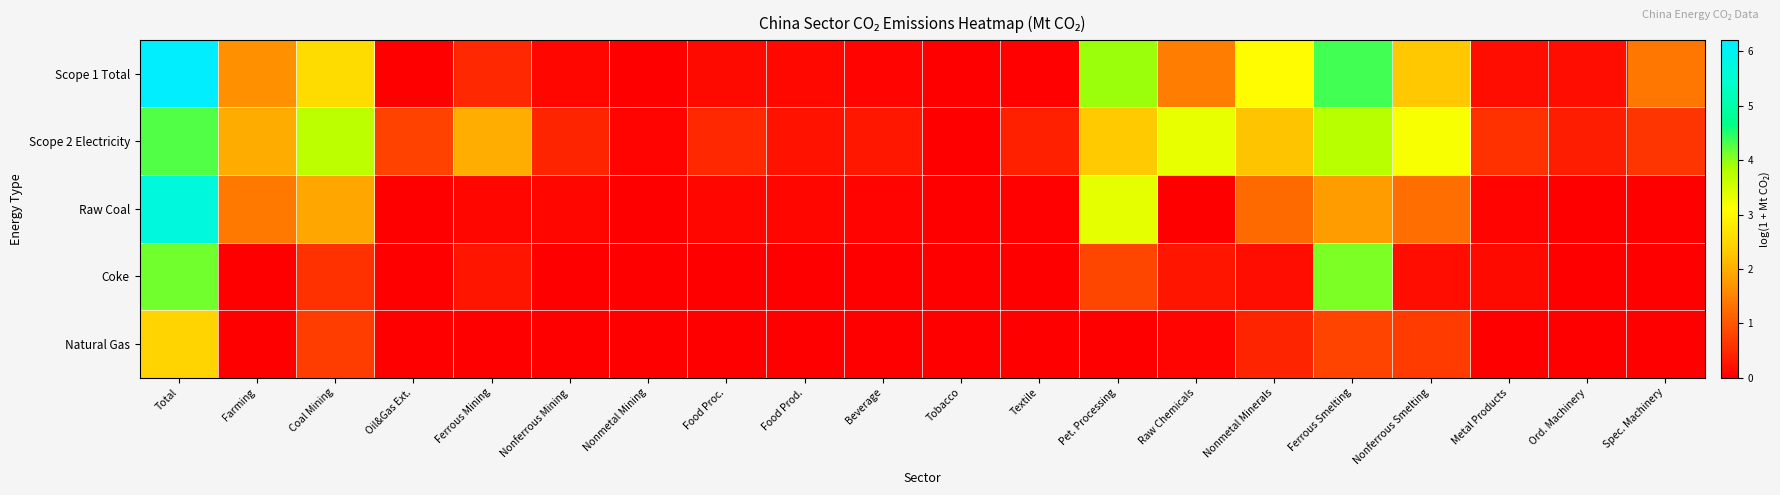

List the series in order of their peak value, lowest first.

Natural Gas, Coke, Scope 2 Electricity, Raw Coal, Scope 1 Total